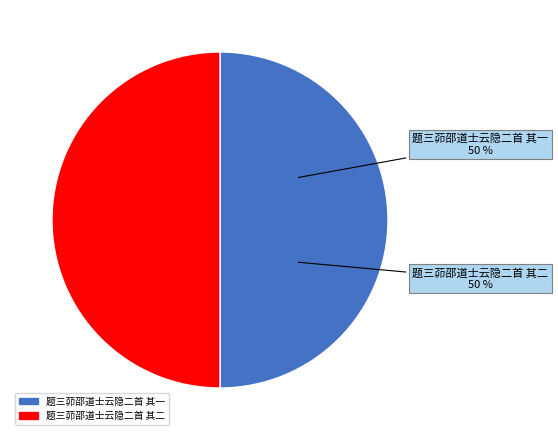

Count the number of slices in the pie.

2